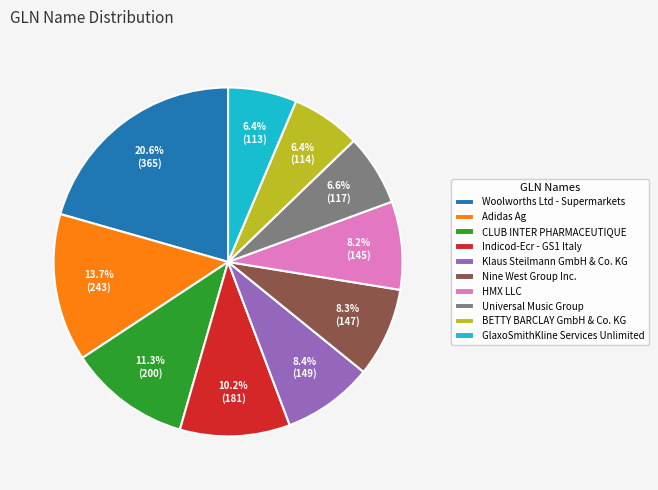

Which category has the biggest portion of the pie?

Woolworths Ltd - Supermarkets